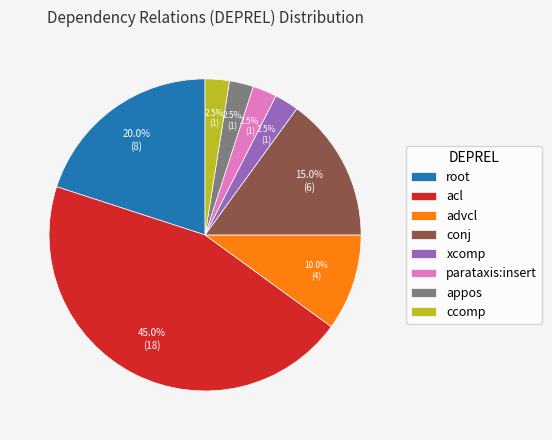

Between conj and ccomp, which is larger?

conj